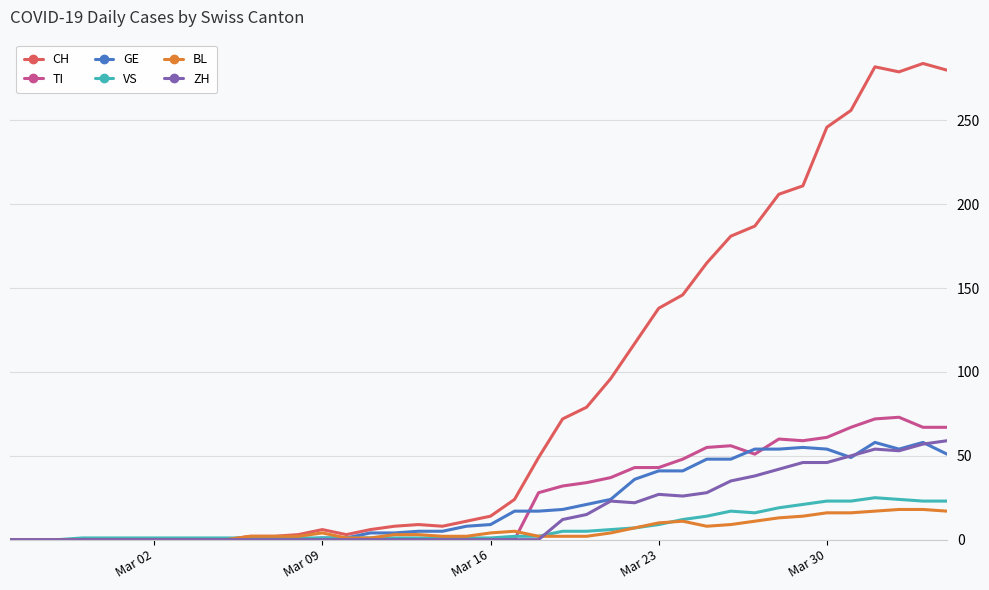

What is the highest value of the CH series?

284